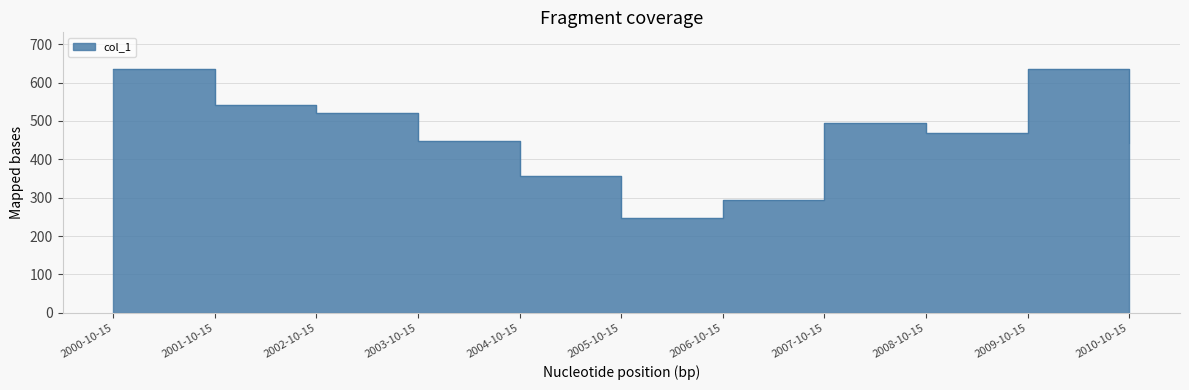

What is the smallest value displayed?

247.5